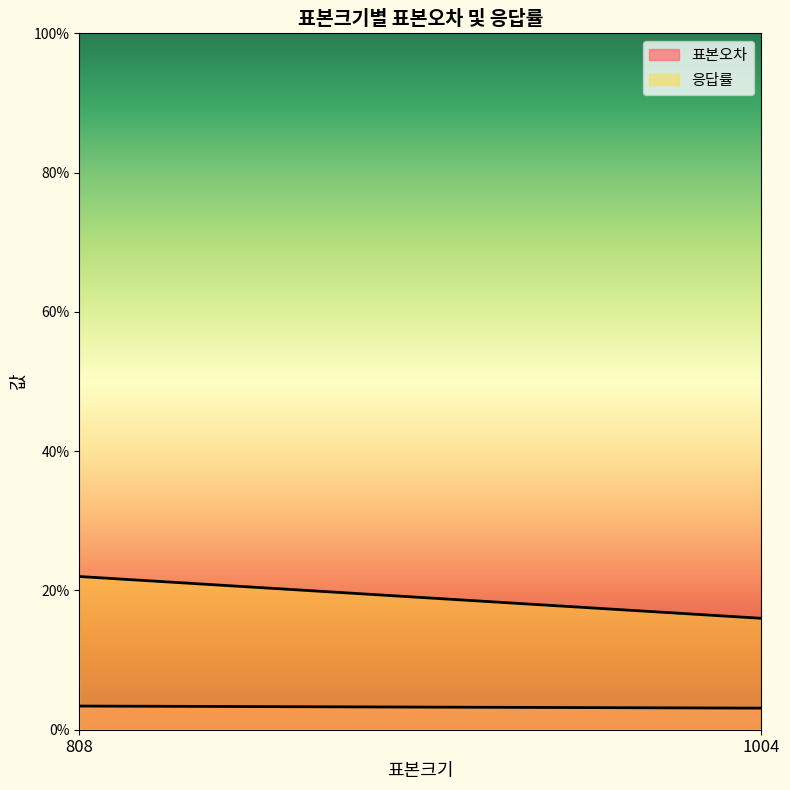

Rank the categories by 표본오차 value from lowest to highest.

1004, 808